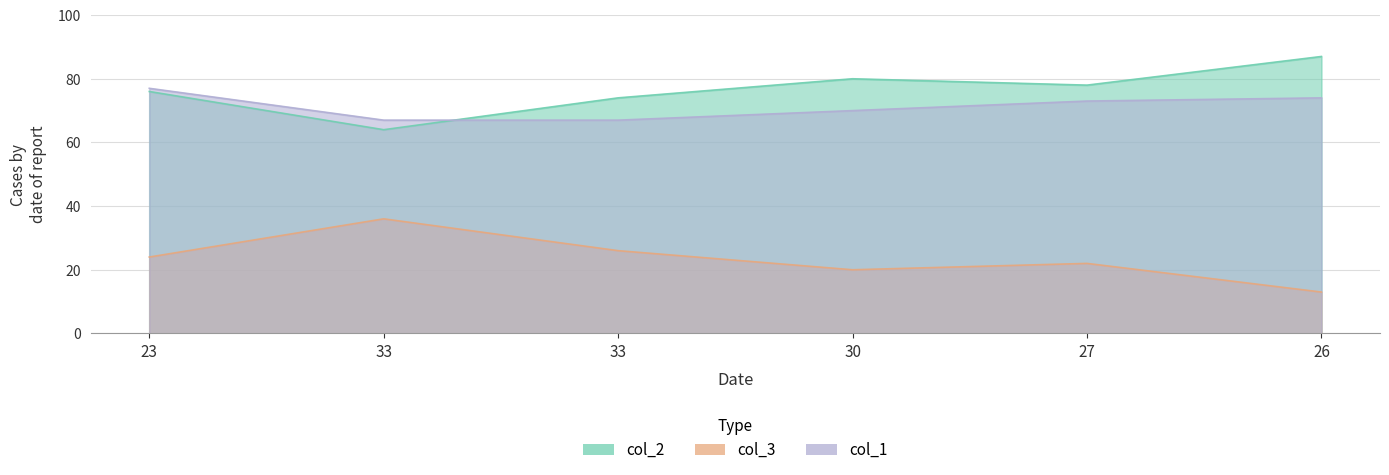

Is it true that col_1 equals 103 at 30?

False